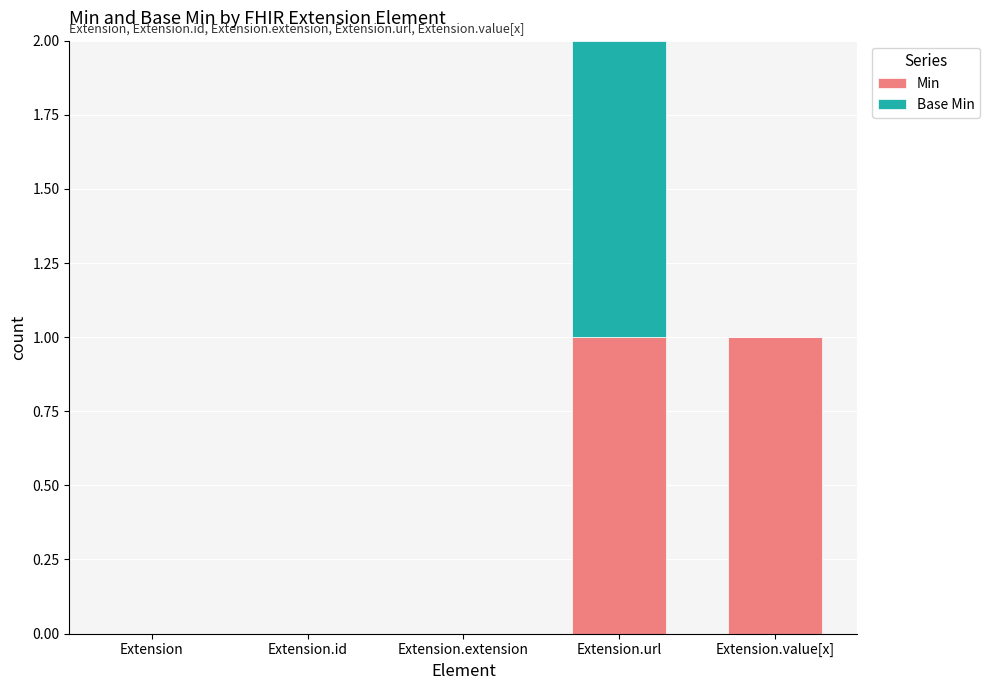

Is it true that Min equals -1 at Extension.id?

False